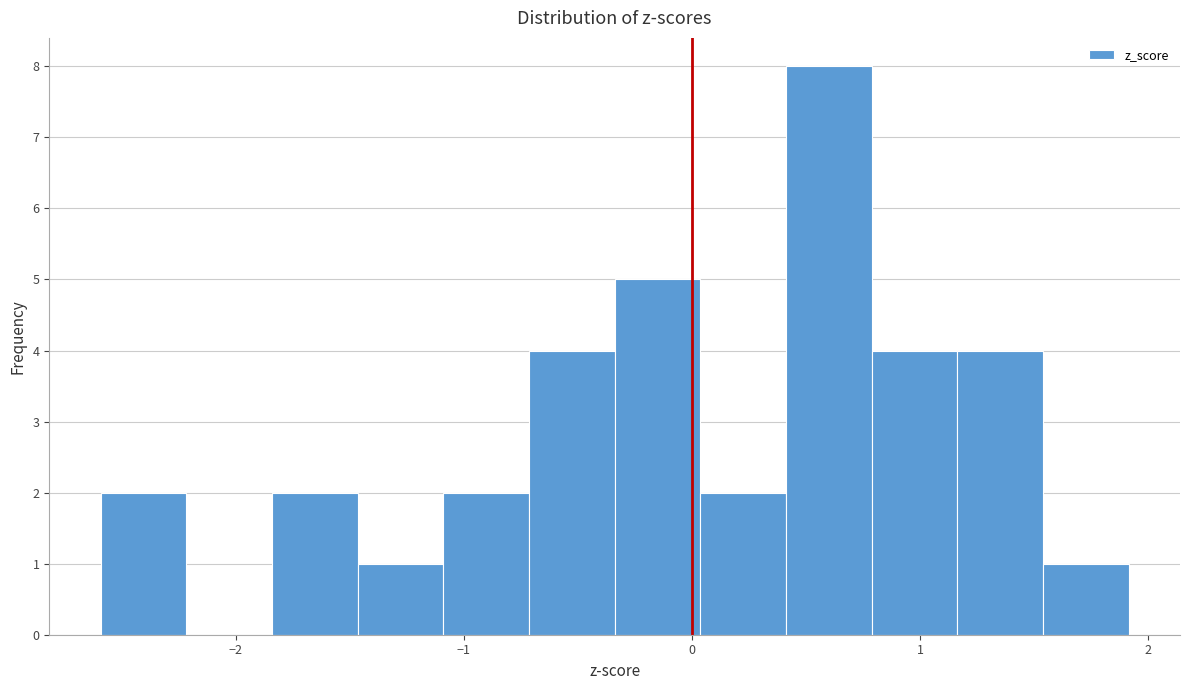

Around what value on the x-axis is the tallest bar? Give the approximate position of its centre, as read against the axis.

0.6